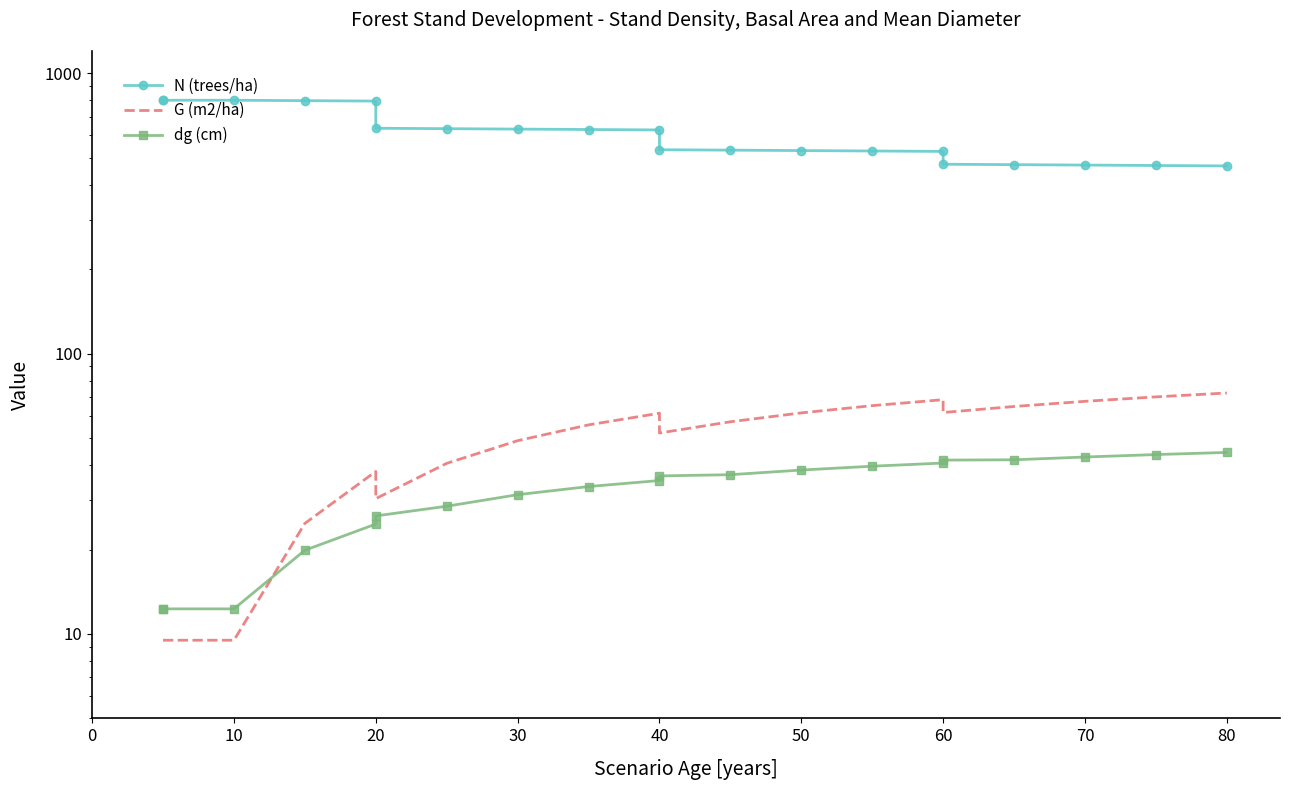

True or false: G (m2/ha) and N (trees/ha) cross at least once.

False